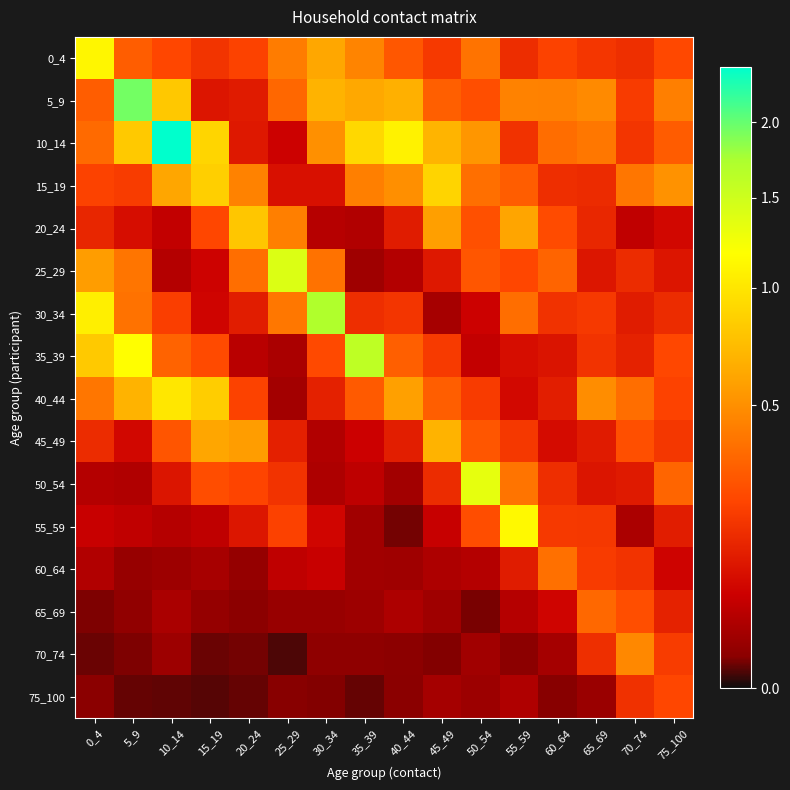

Which series has the largest range (max minus min)?

10_14